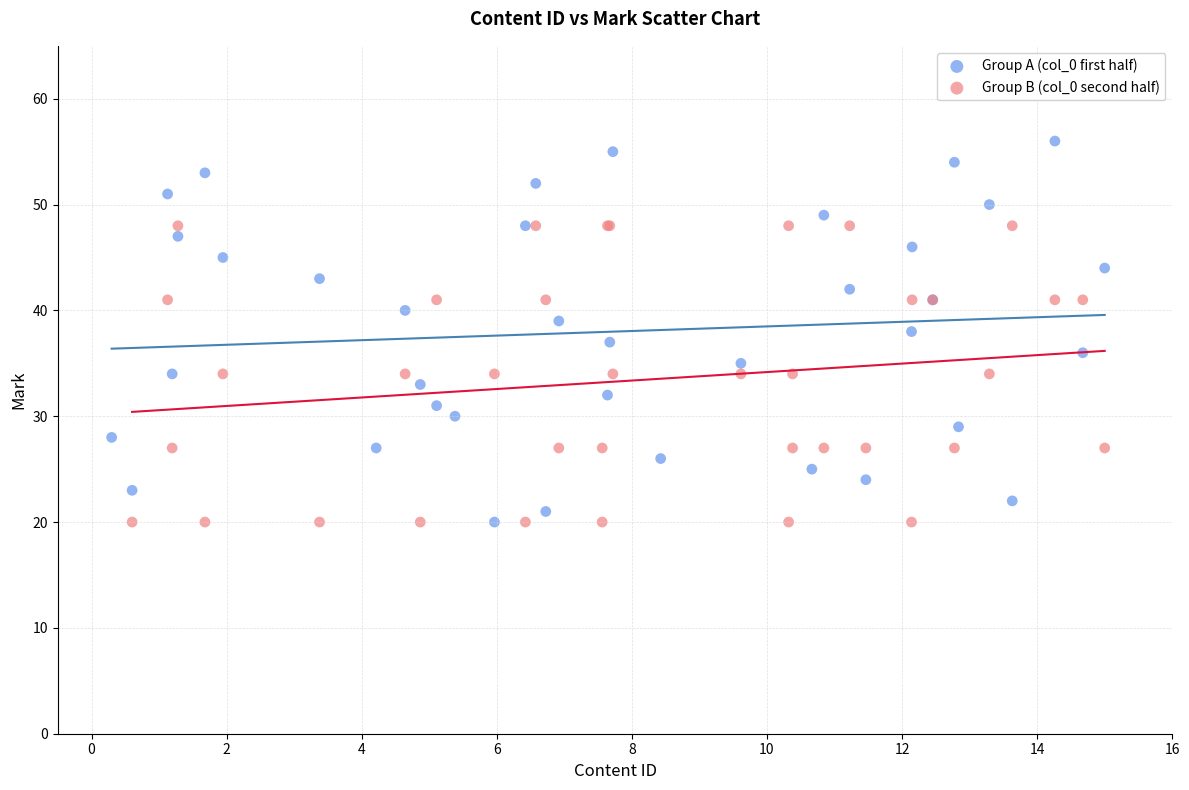

Which series has the largest Y range (max minus min)?

Group A (col_0 first half)